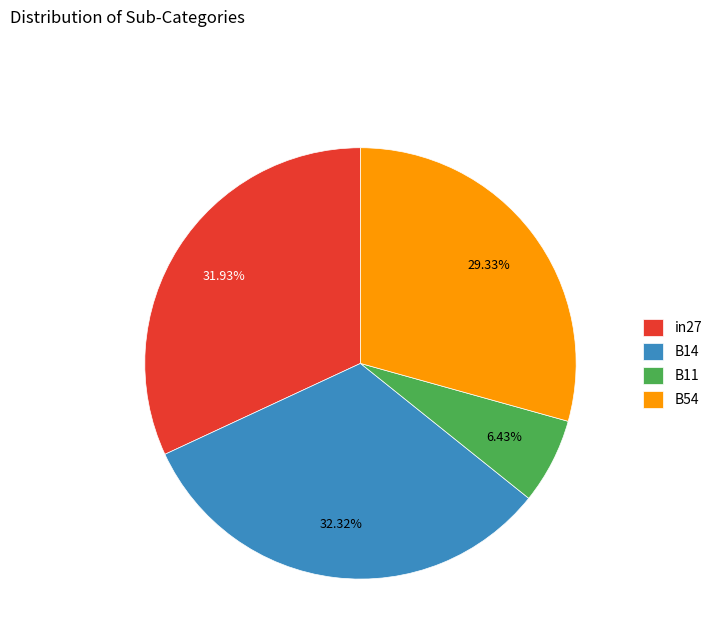

True or false: B11 accounts for 15% of the total.

False